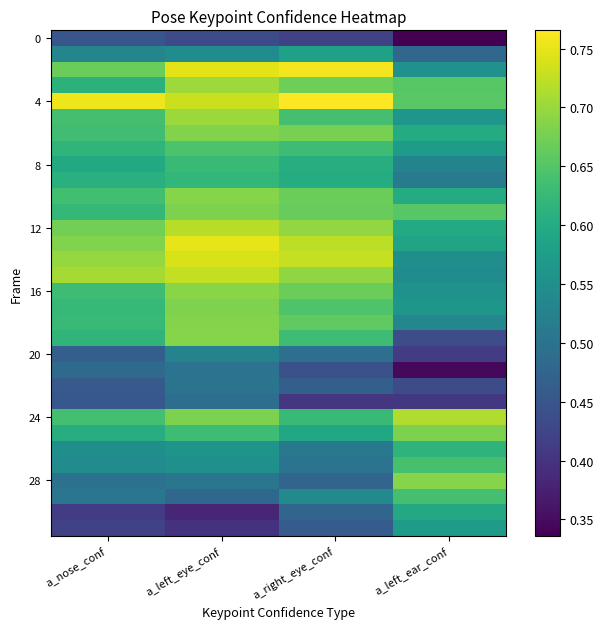

What is the greatest value displayed?

0.8